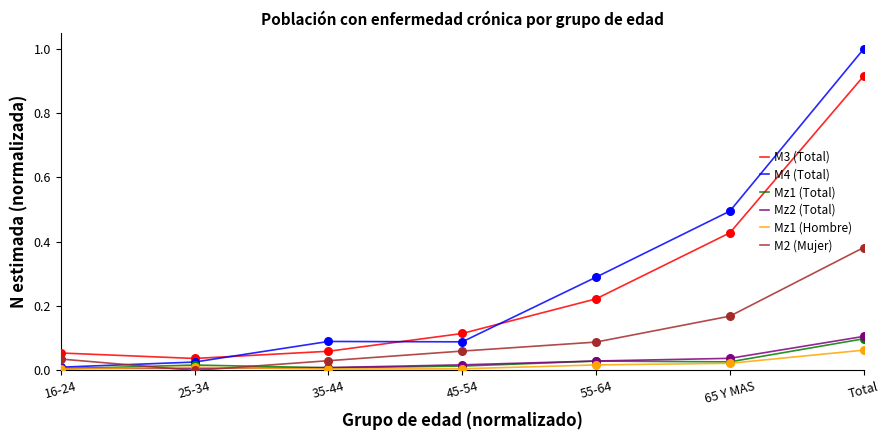

What are all the series names shown in the legend?

M3 (Total), M4 (Total), Mz1 (Total), Mz2 (Total), Mz1 (Hombre), M2 (Mujer)